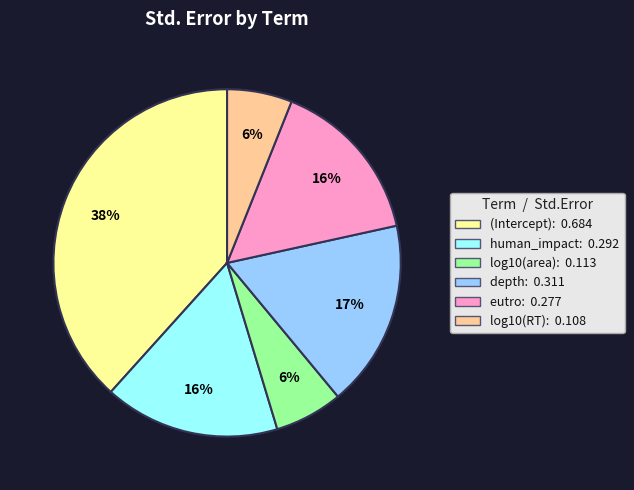

What is the largest slice in the pie chart?

(Intercept)